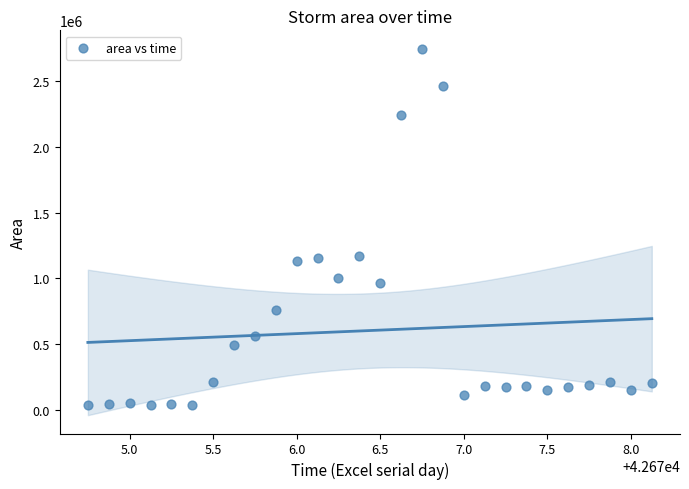

What is the range of Y values (max minus min)?

2711250